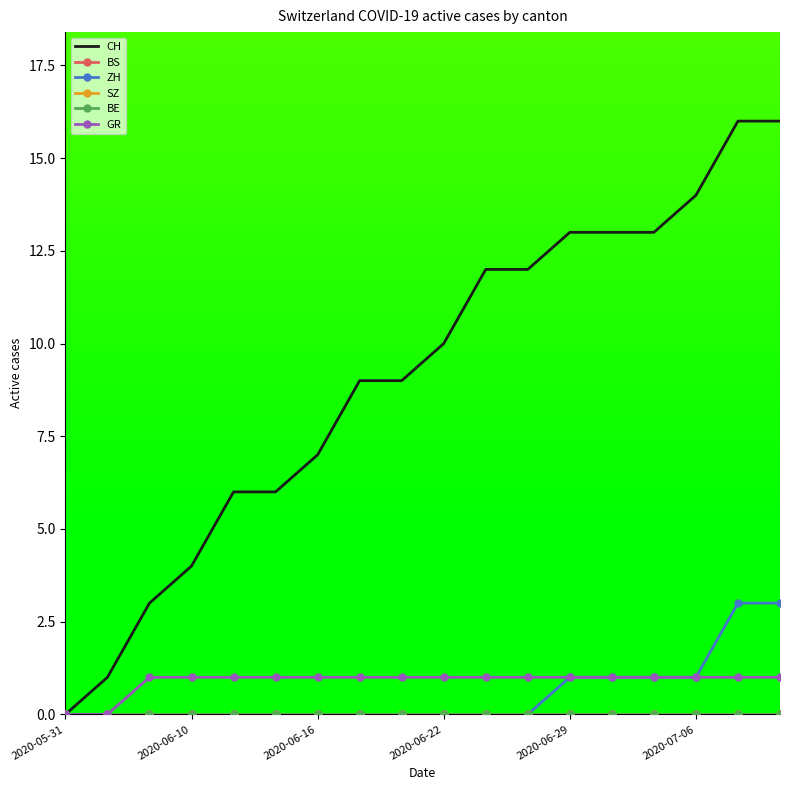

True or false: BS and ZH cross at least once.

False